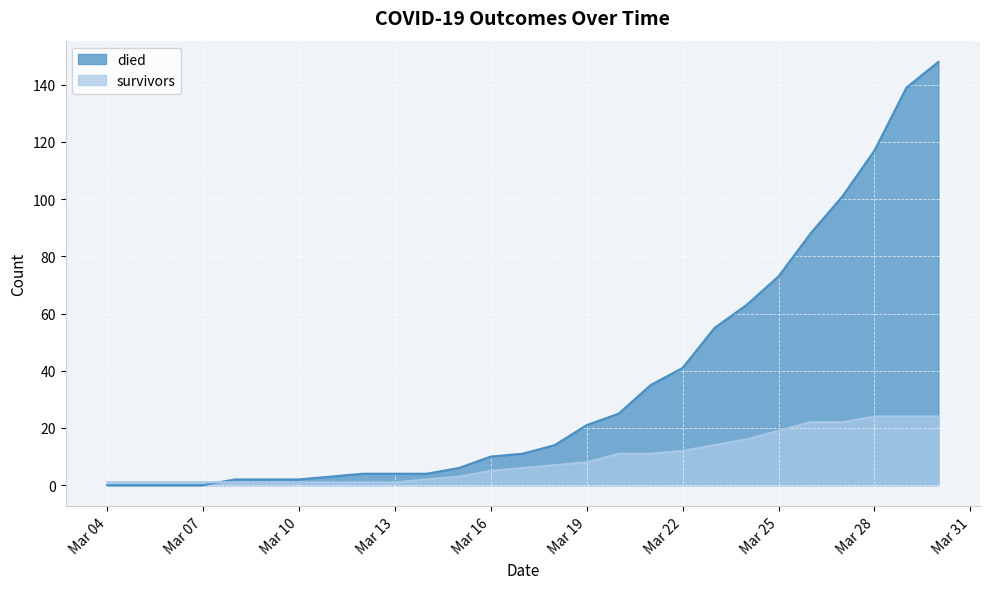

Reading left to right, list all the values displayed in this chart.

died: 0	0	0	0	2	2	2	3	4	4	4	6	10	11	14	21	25	35	41	55	63	73	88	101	117	139	148
survivors: 1	1	1	1	1	1	1	1	1	1	2	3	5	6	7	8	11	11	12	14	16	19	22	22	24	24	24